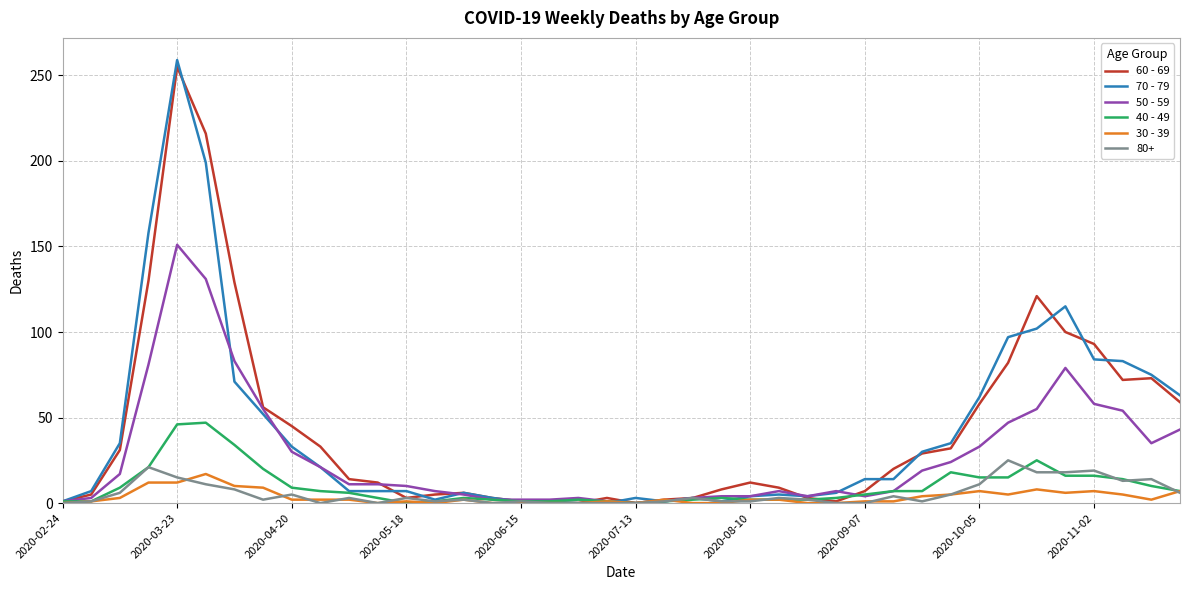

What is the maximum value shown in the chart?

259